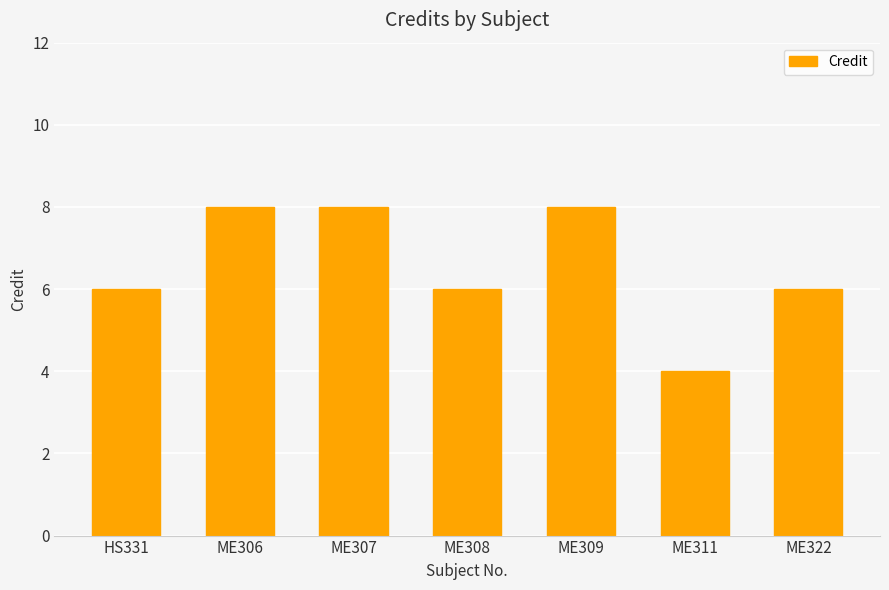

What position from the right is ME322?

1